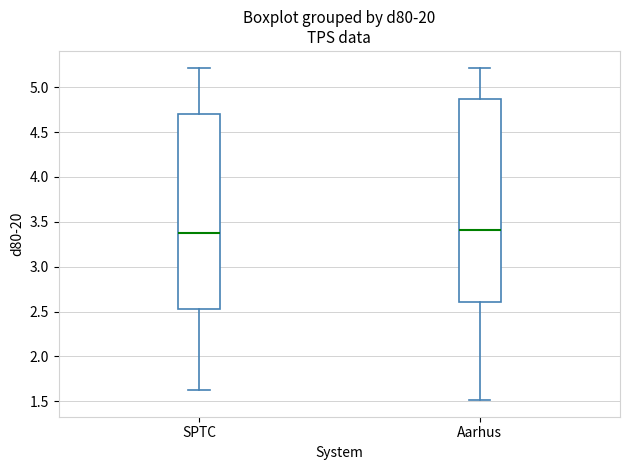

Reading left to right, read every box against the y-axis: the position of its median line, the range the box covers, and the ends of its whiskers. The values are not printed on the chart, so give them approximately, as read against the axis.

SPTC: median 3.35, box 2.50 to 4.70, whiskers 1.65 to 5.20
Aarhus: median 3.40, box 2.60 to 4.85, whiskers 1.50 to 5.20